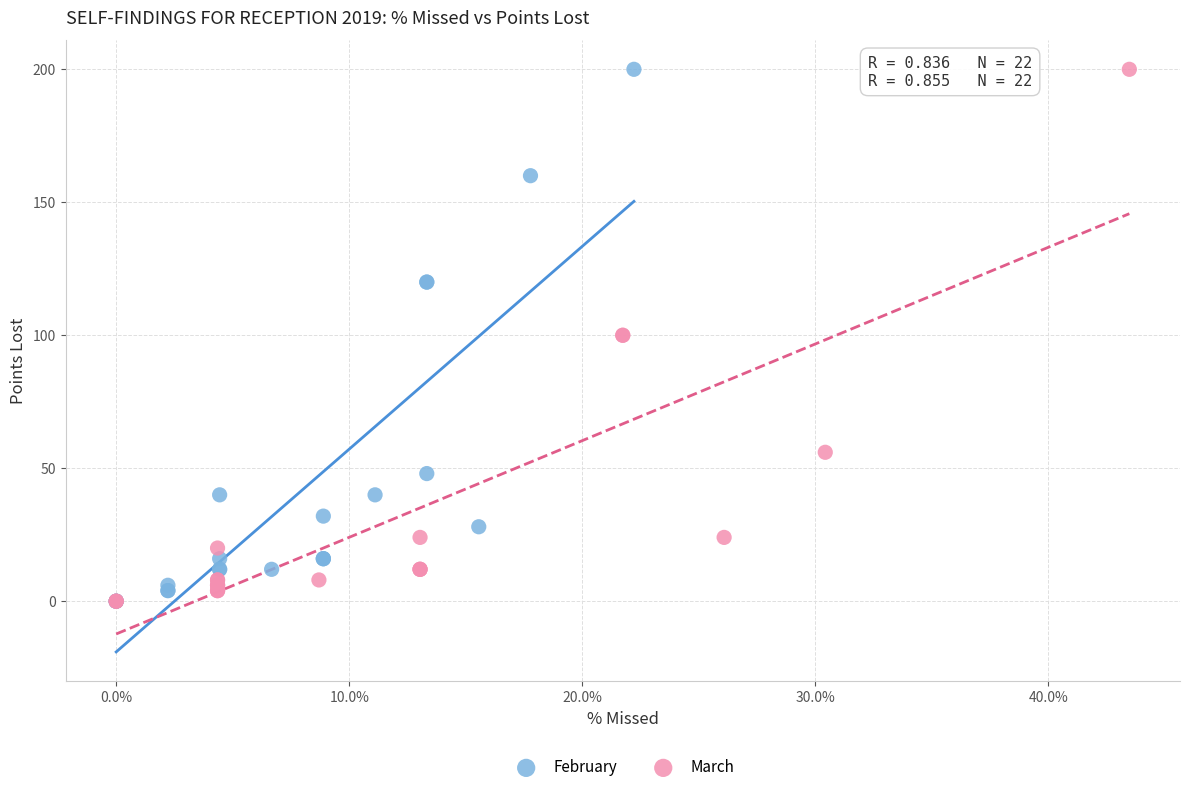

What are all the series names shown in the legend?

February, March